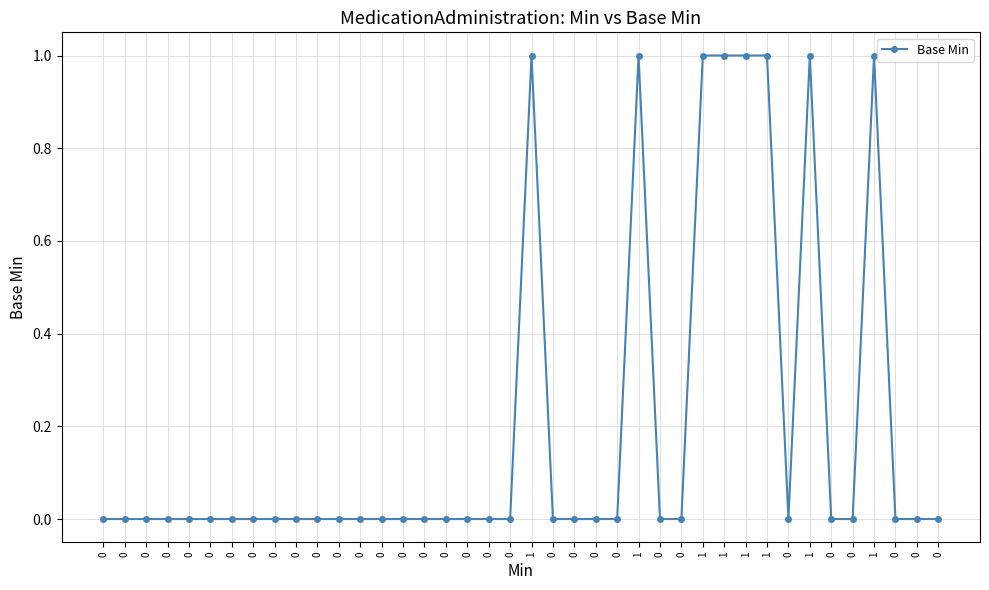

Which category has the highest value across all series?

1